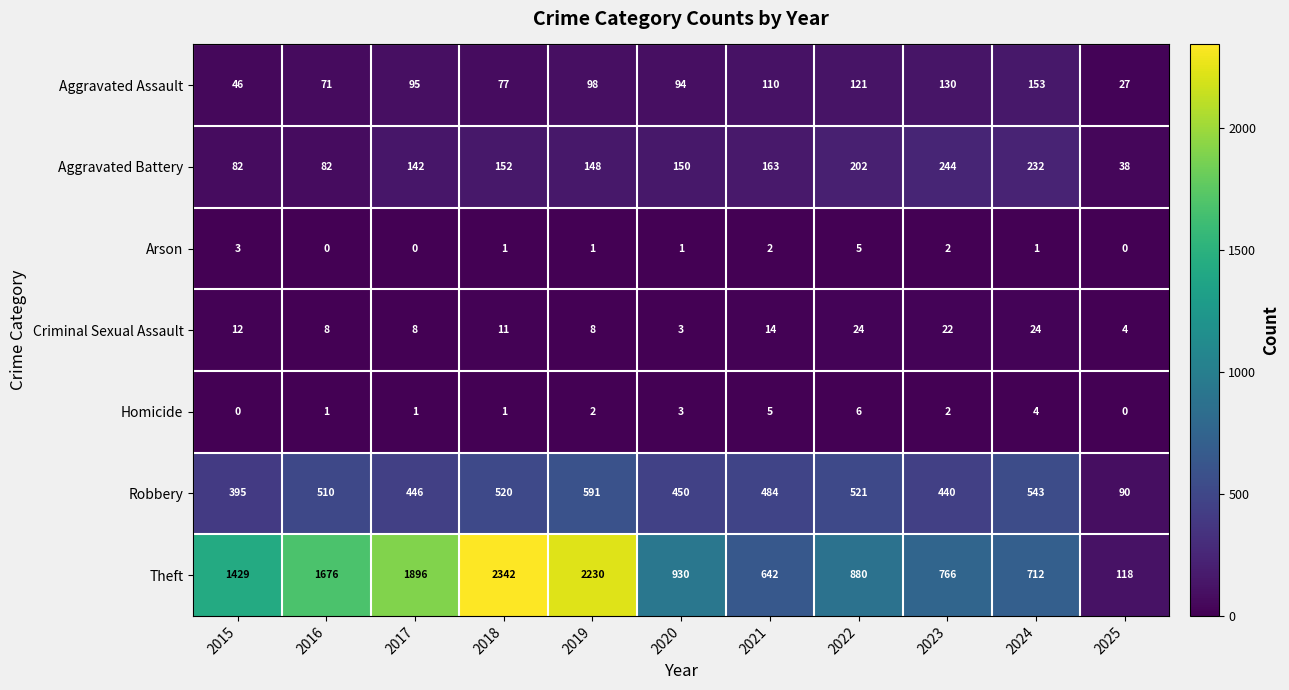

Which series changed the most between 2022 and 2024?

Theft